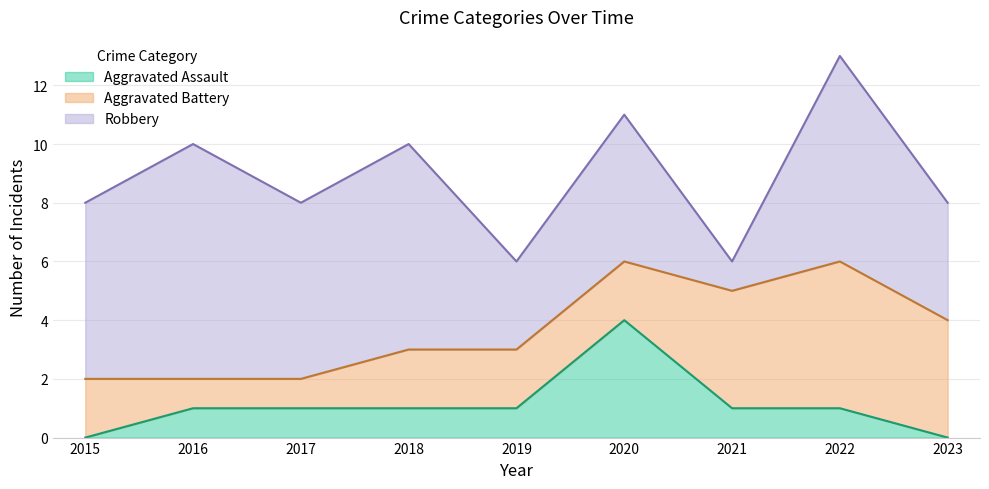

What is the sum of the Robbery values at 2015 and 2018?

13